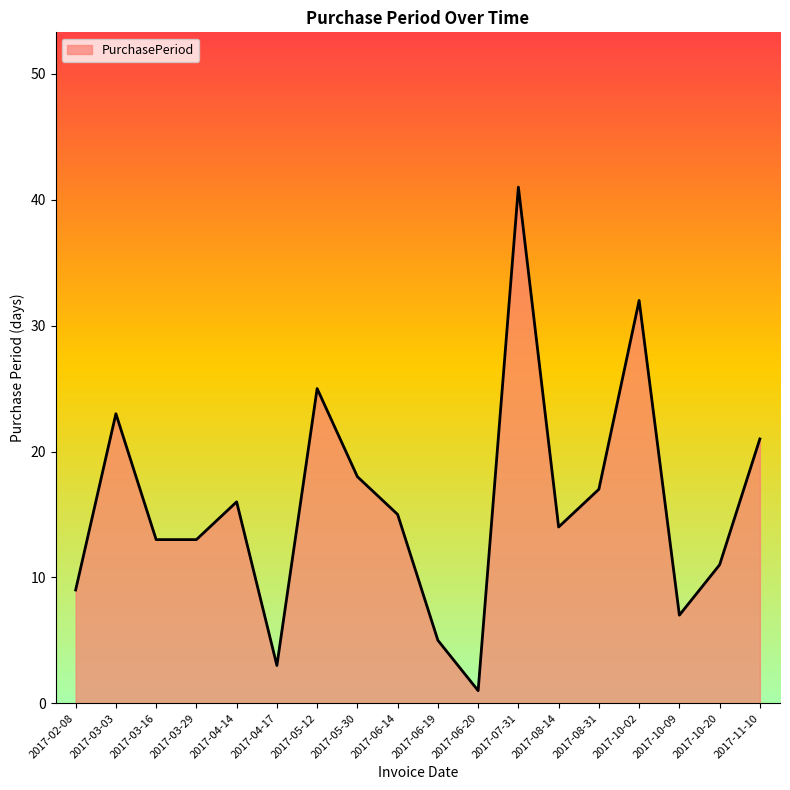

Reading left to right, transcribe all the data shown in this chart.

2017-02-08=9	2017-03-03=23	2017-03-16=13	2017-03-29=13	2017-04-14=16	2017-04-17=3	2017-05-12=25	2017-05-30=18	2017-06-14=15	2017-06-19=5	2017-06-20=1	2017-07-31=41	2017-08-14=14	2017-08-31=17	2017-10-02=32	2017-10-09=7	2017-10-20=11	2017-11-10=21